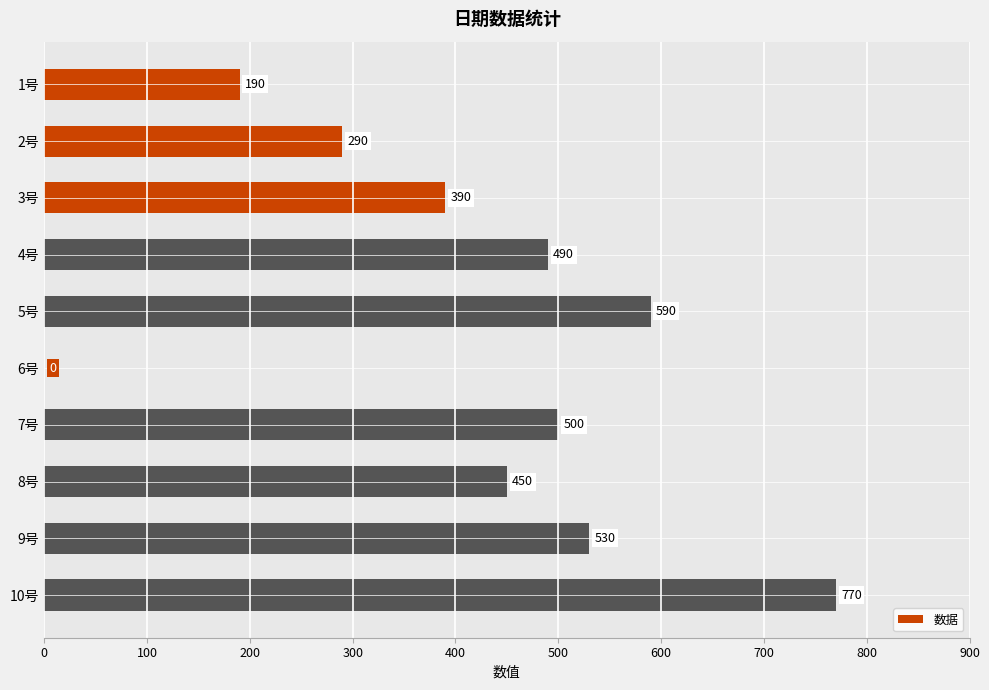

What is the sum of all values?

4200